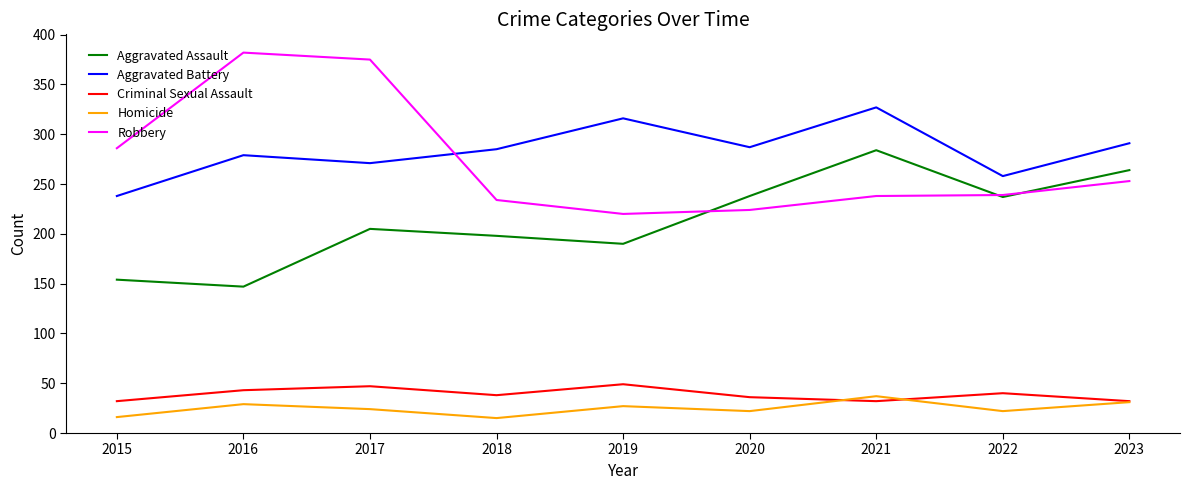

Read the Criminal Sexual Assault value at 2023, to the nearest 10.

30